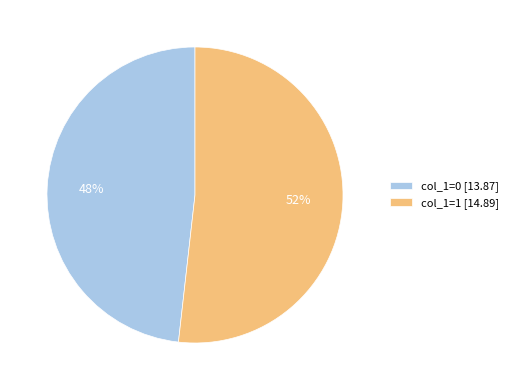

Which category accounts for the majority?

col_1=1 [14.89]